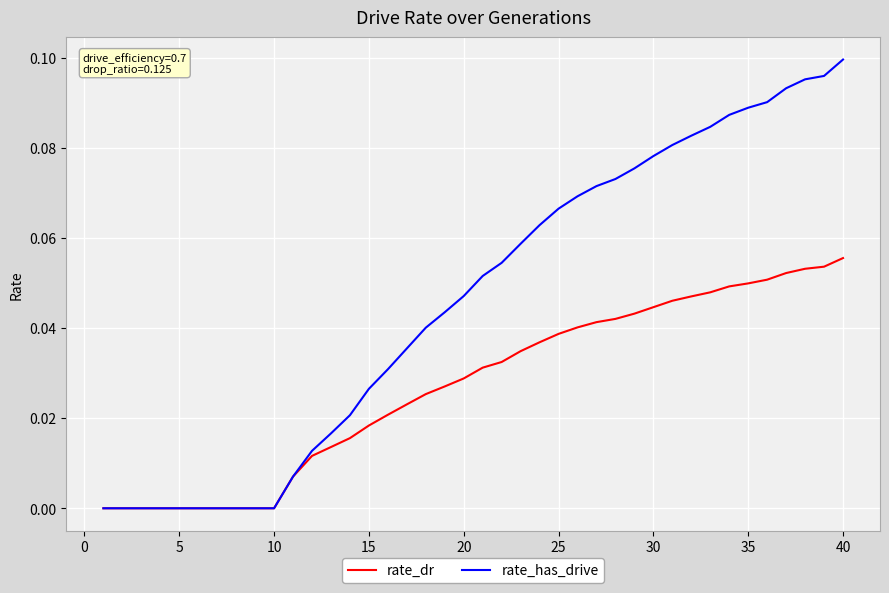

Which series has the widest spread of values?

rate_has_drive